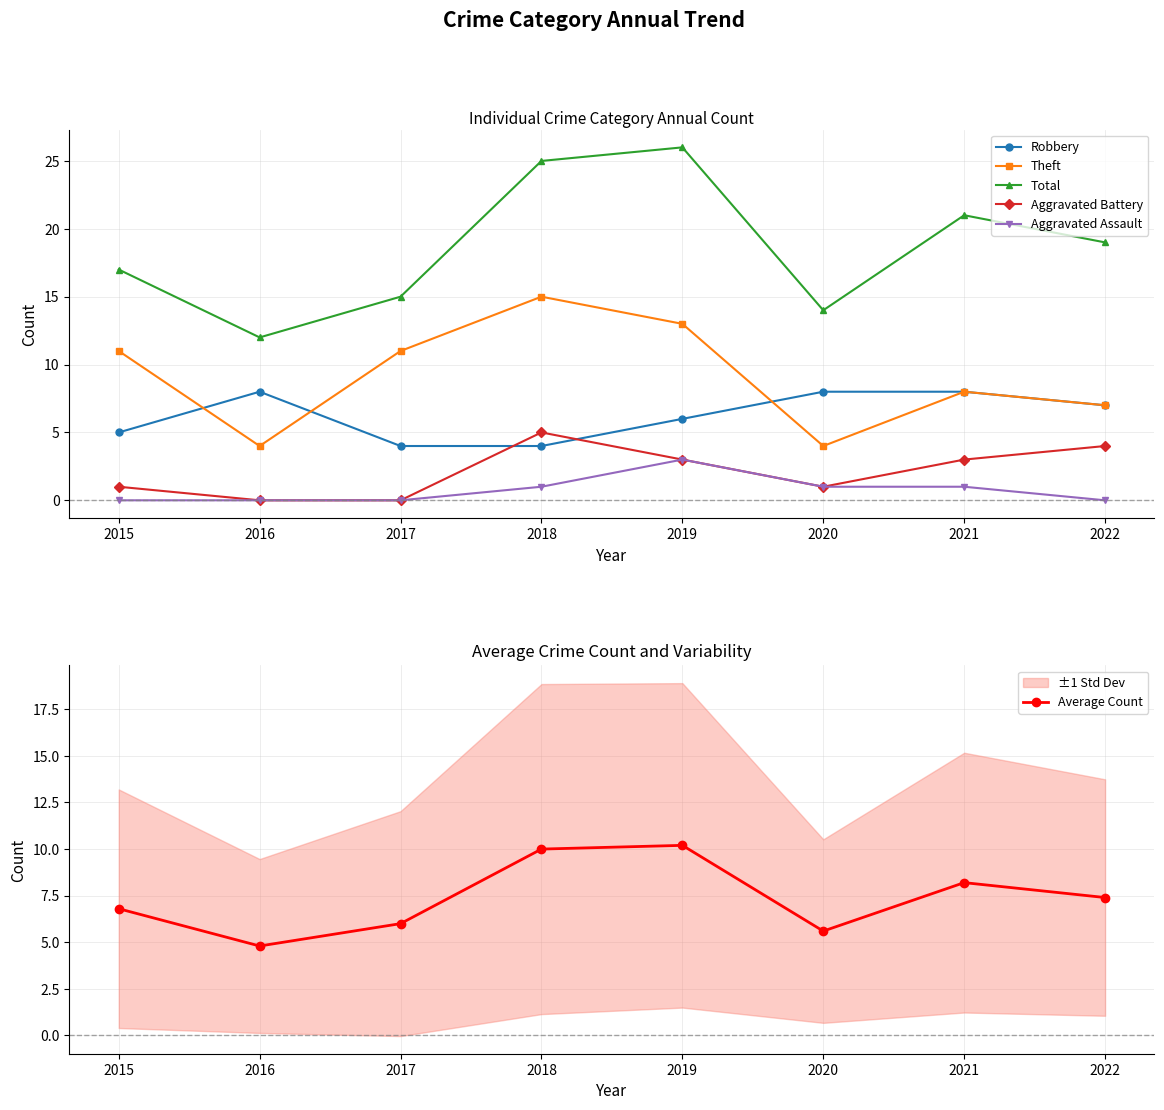

Reading left to right, transcribe all the data shown in this chart.

Robbery: 2015=5.0	2016=8.0	2017=4.0	2018=4.0	2019=6.0	2020=8.0	2021=8.0	2022=7.0
Theft: 2015=11.0	2016=4.0	2017=11.0	2018=15.0	2019=13.0	2020=4.0	2021=8.0	2022=7.0
Total: 2015=17.0	2016=12.0	2017=15.0	2018=25.0	2019=26.0	2020=14.0	2021=21.0	2022=19.0
Aggravated Battery: 2015=1.0	2016=0.0	2017=0.0	2018=5.0	2019=3.0	2020=1.0	2021=3.0	2022=4.0
Aggravated Assault: 2015=0.0	2016=0.0	2017=0.0	2018=1.0	2019=3.0	2020=1.0	2021=1.0	2022=0.0
Average Count: 2015=6.8	2016=4.8	2017=6.0	2018=10.0	2019=10.2	2020=5.6	2021=8.2	2022=7.4